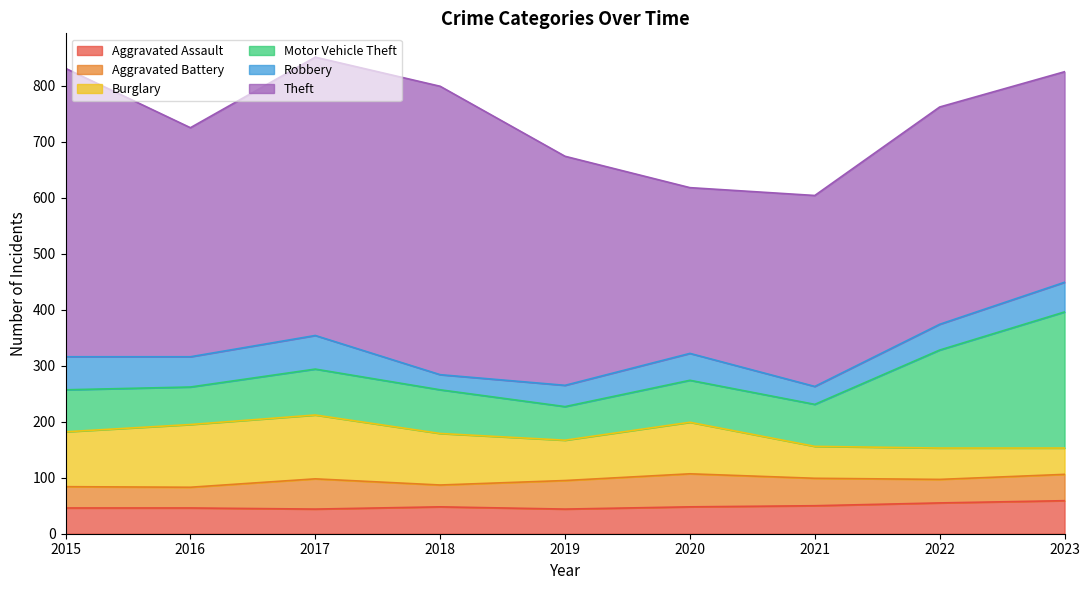

What is the total value across all series at 2018?

799